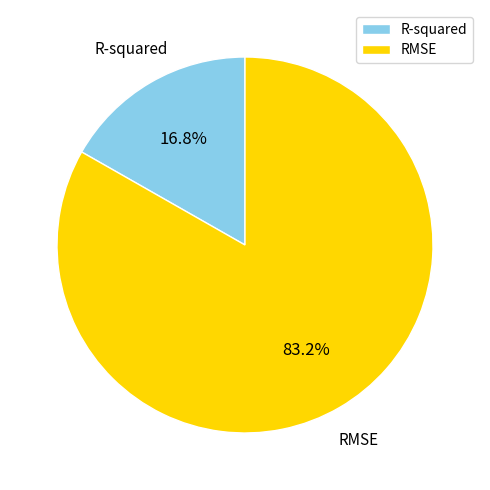

To the nearest percent, what is the combined percentage of RMSE and R-squared?

100%